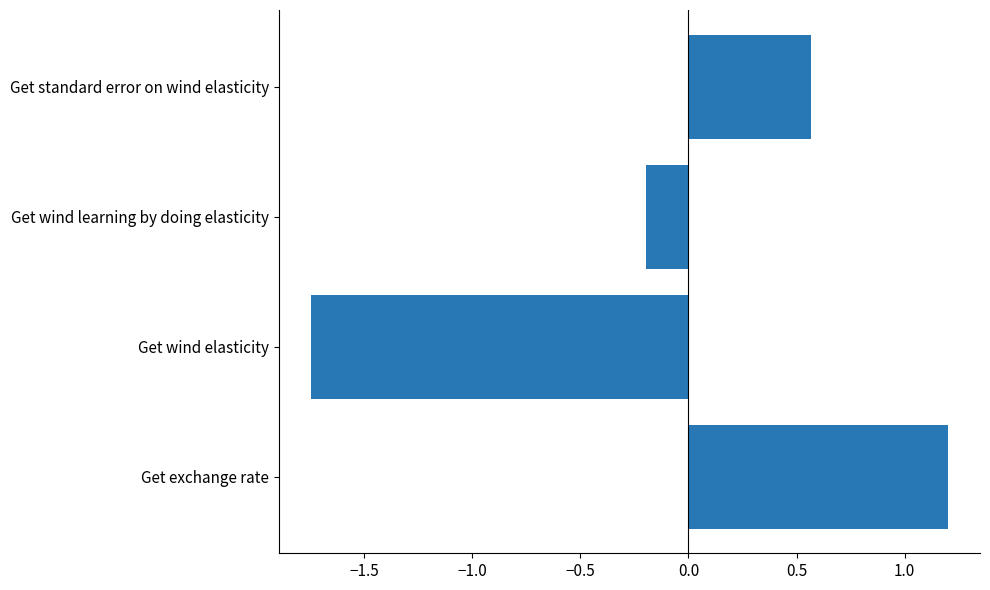

The chart shows a value of -0.2 at Get wind learning by doing elasticity. True or false?

True